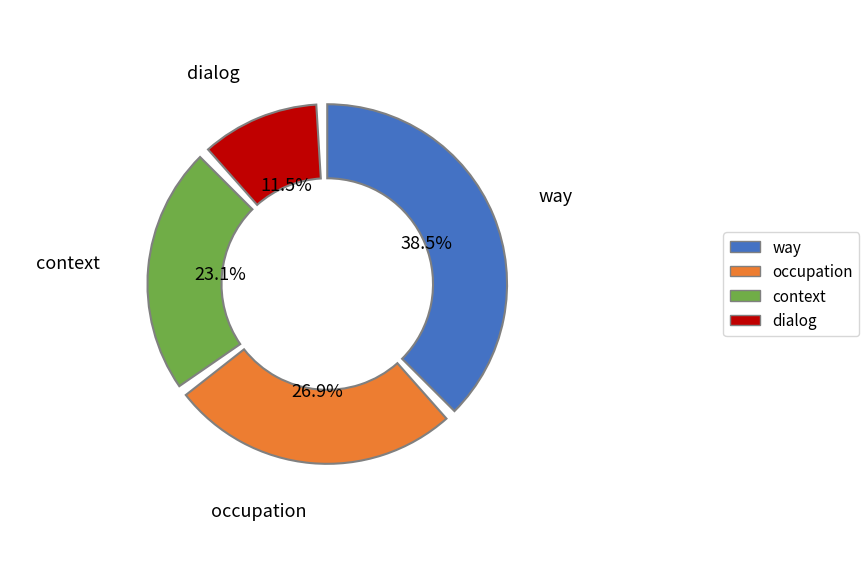

What is the largest slice in the pie chart?

way